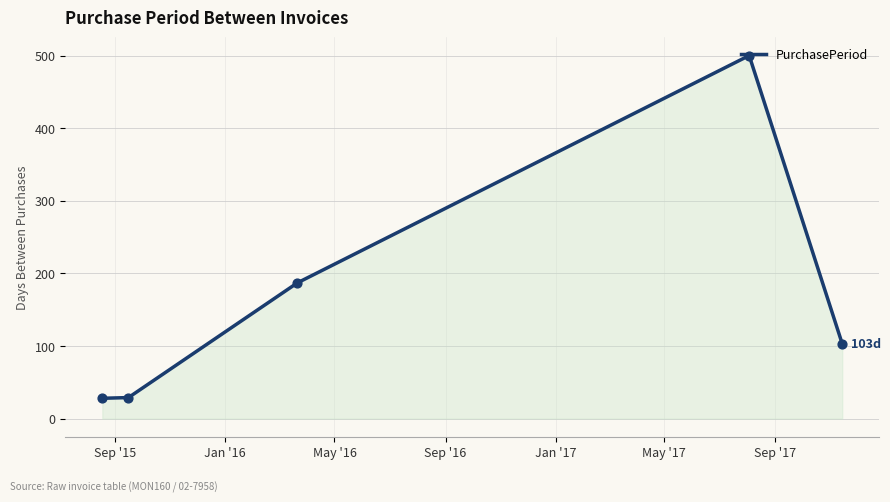

What is the maximum value shown in the chart?

500